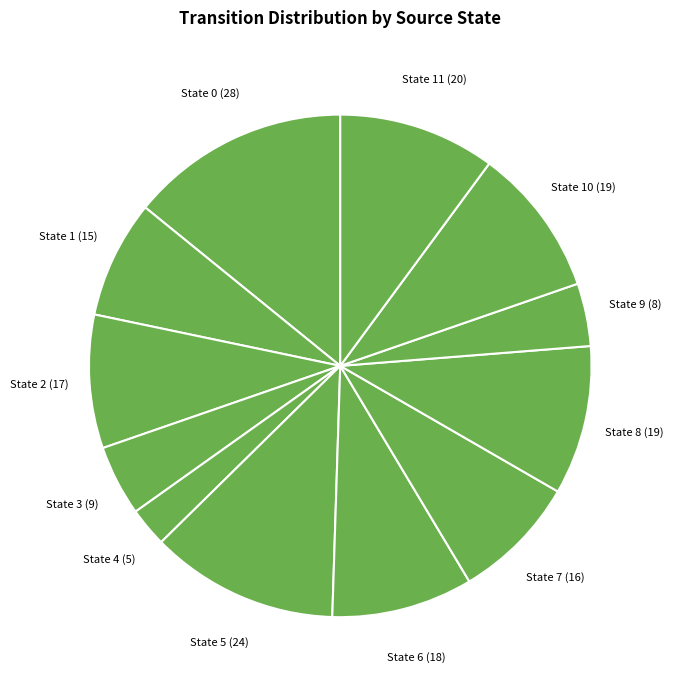

Do State 9 and State 7 together represent more than half of the pie?

No